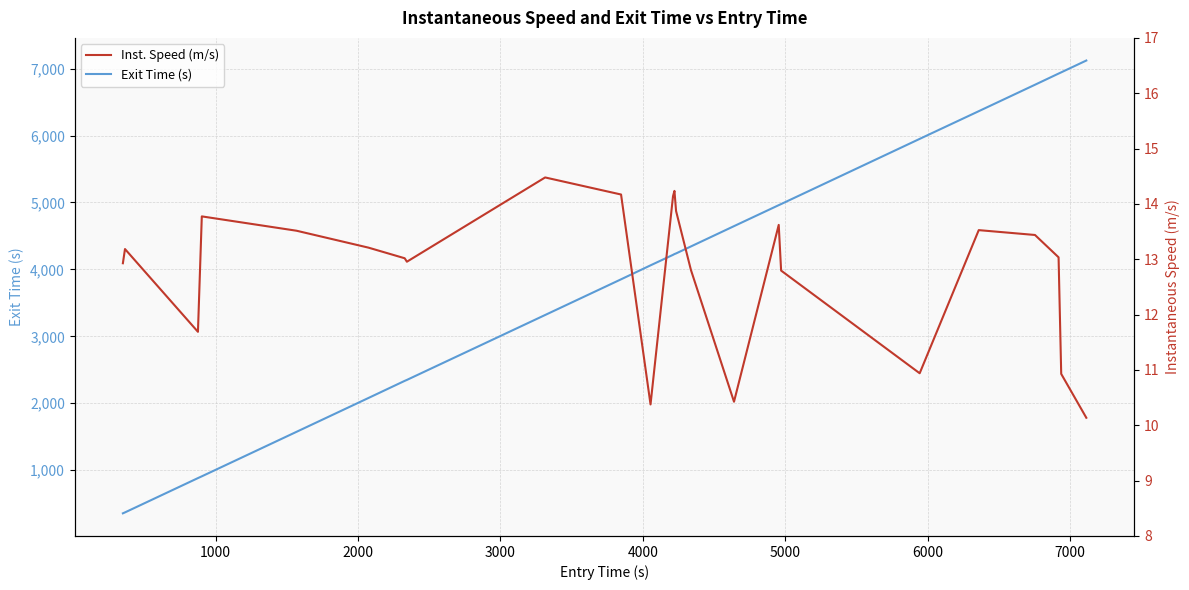

What is the maximum value shown in the chart?

7120.6